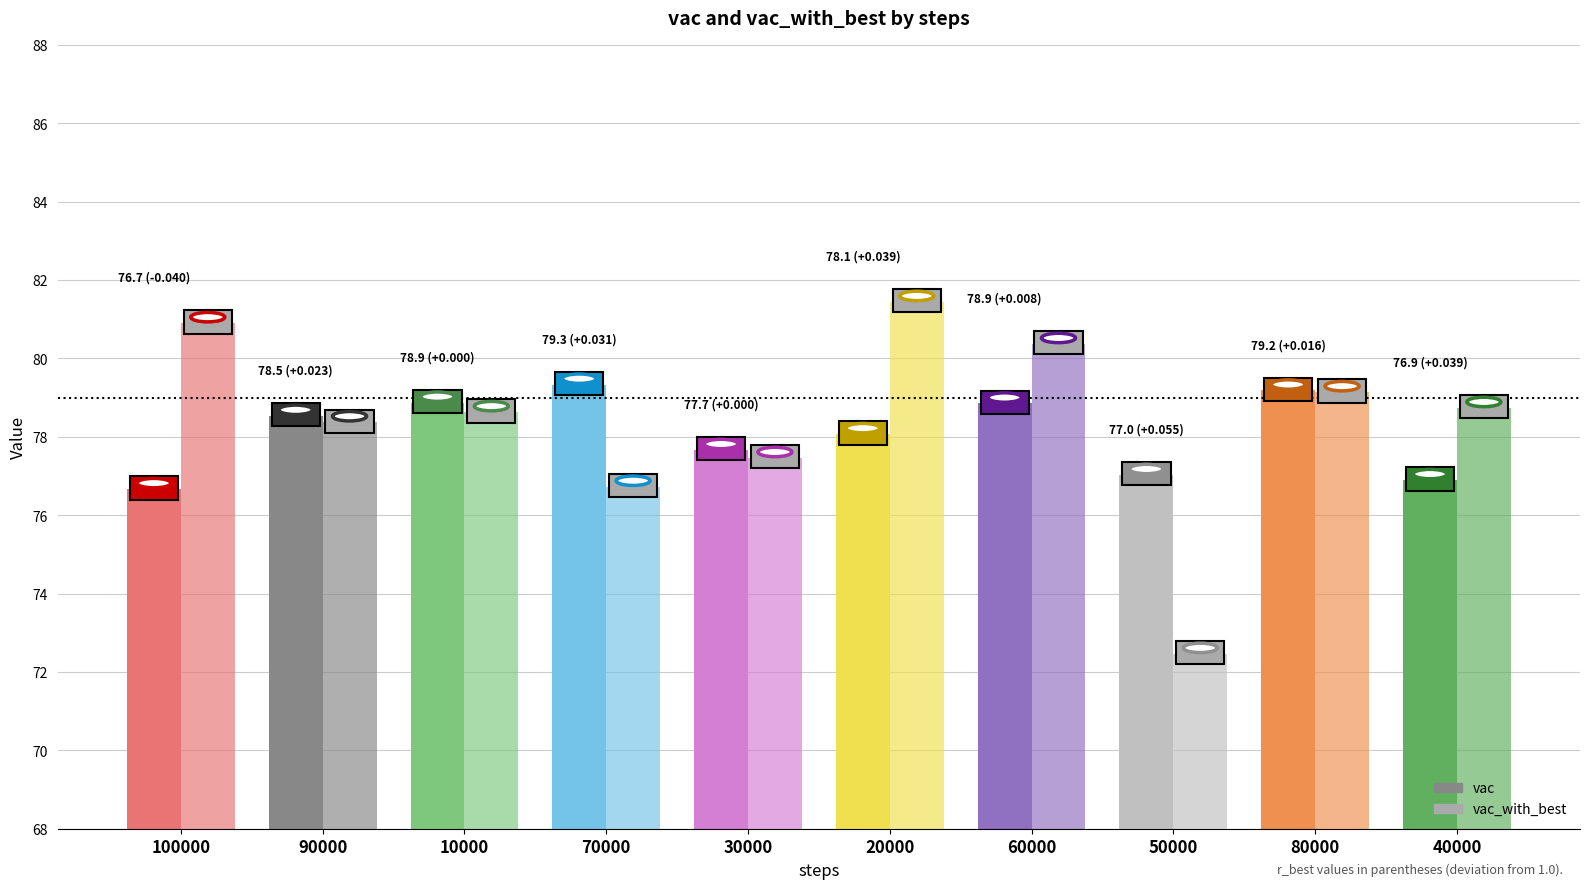

Where does the vac series first go above 78?

90000